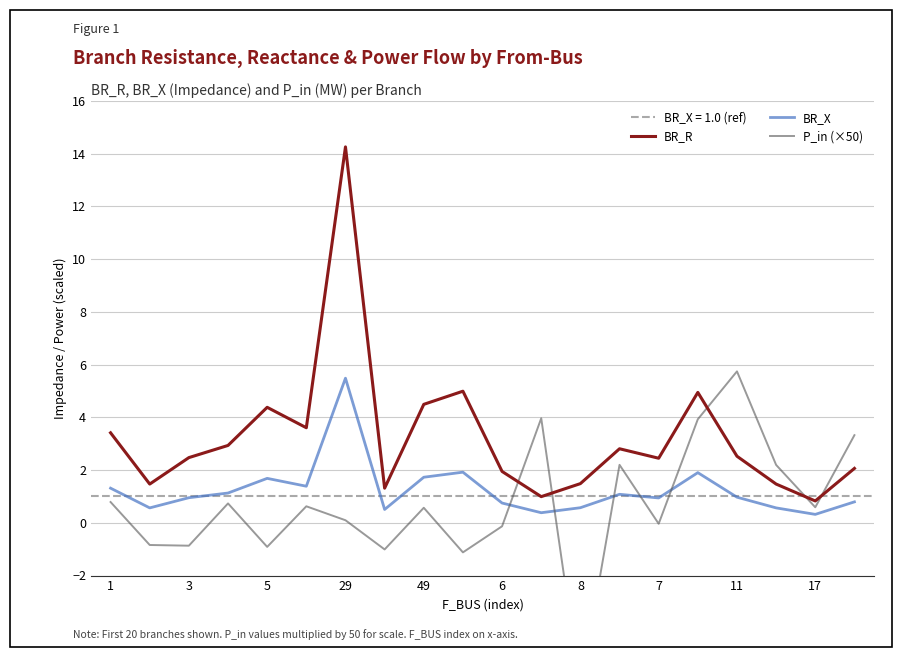

Which series has the largest range (max minus min)?

BR_R